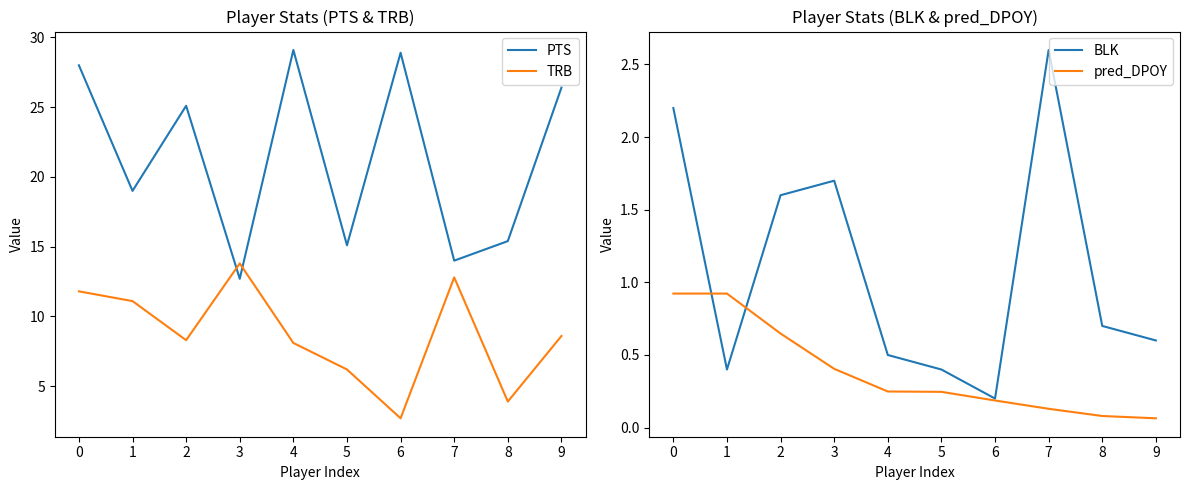

What is the value of the BLK point at the 5th from the left?

0.5